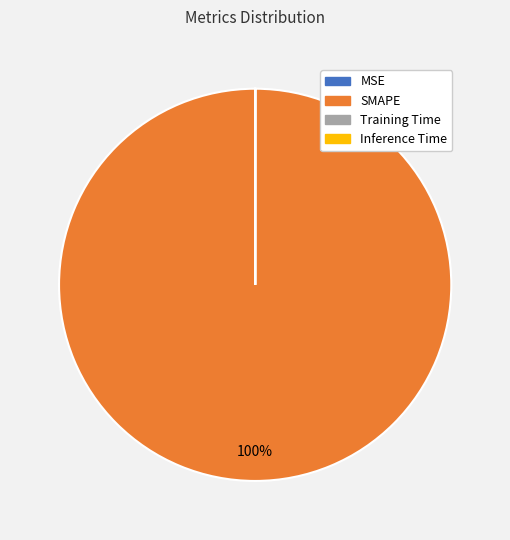

To the nearest percent, what is the average slice percentage?

25%